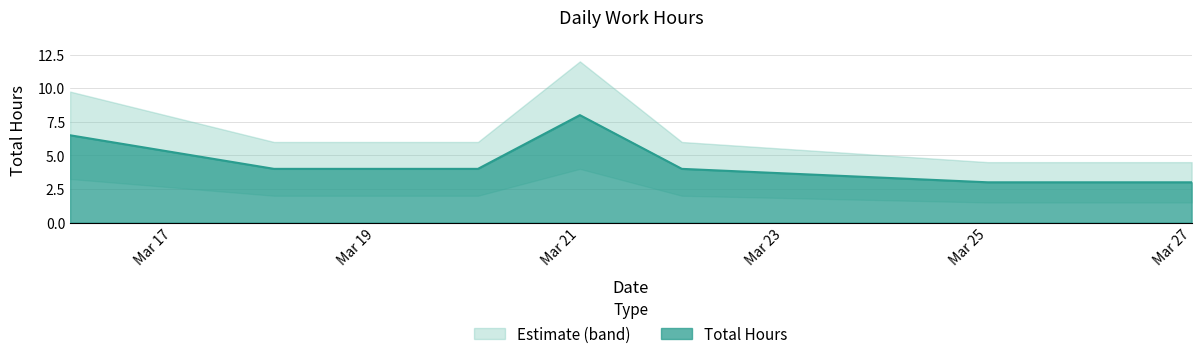

True or false: the data shows 1.3 at 2019-03-18.

False